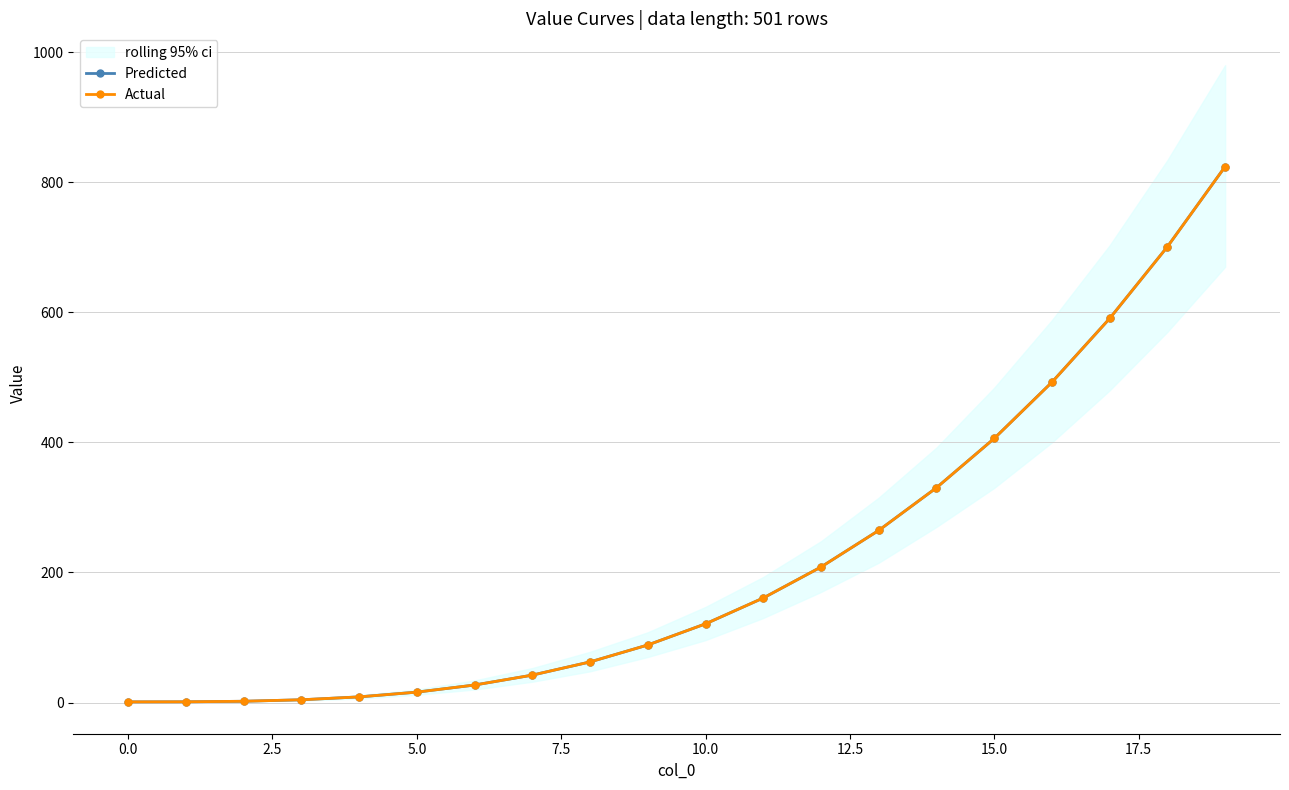

Rank the series by their maximum value, from lowest to highest.

Predicted, Actual